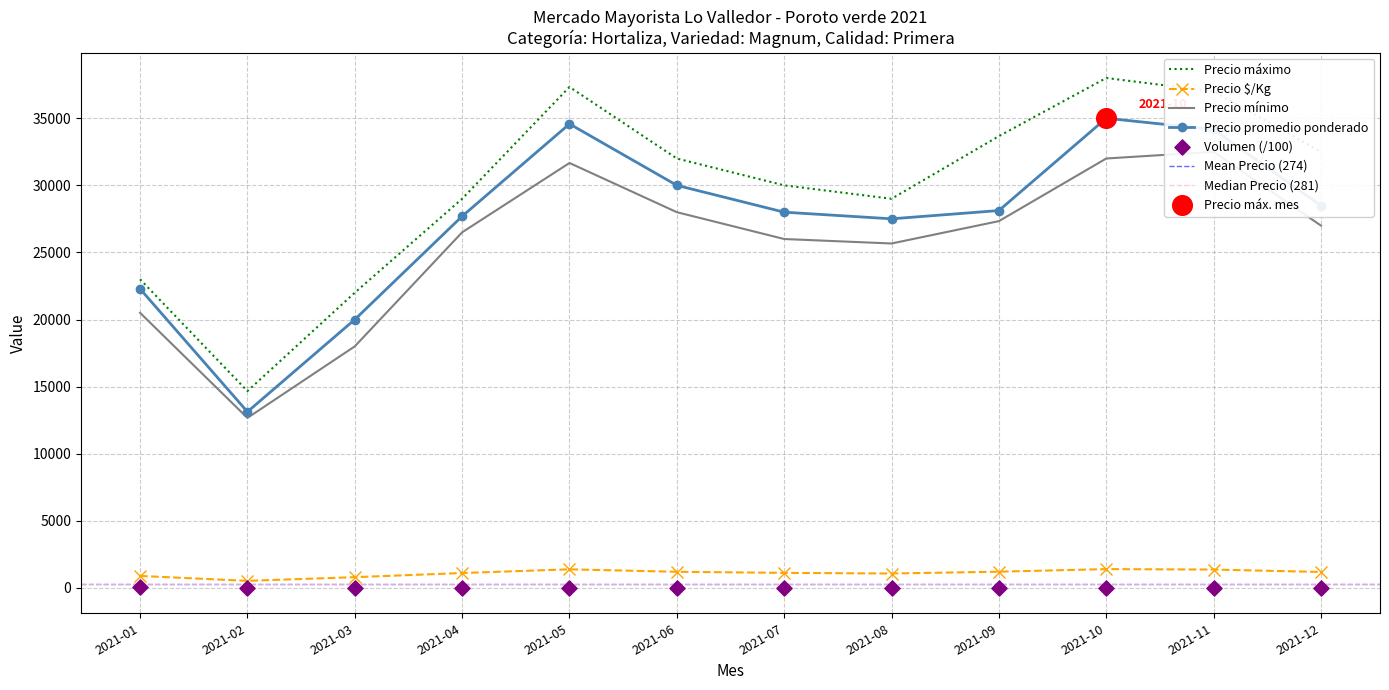

Where is Precio promedio ponderado nearest to the value 24062?

2021-01